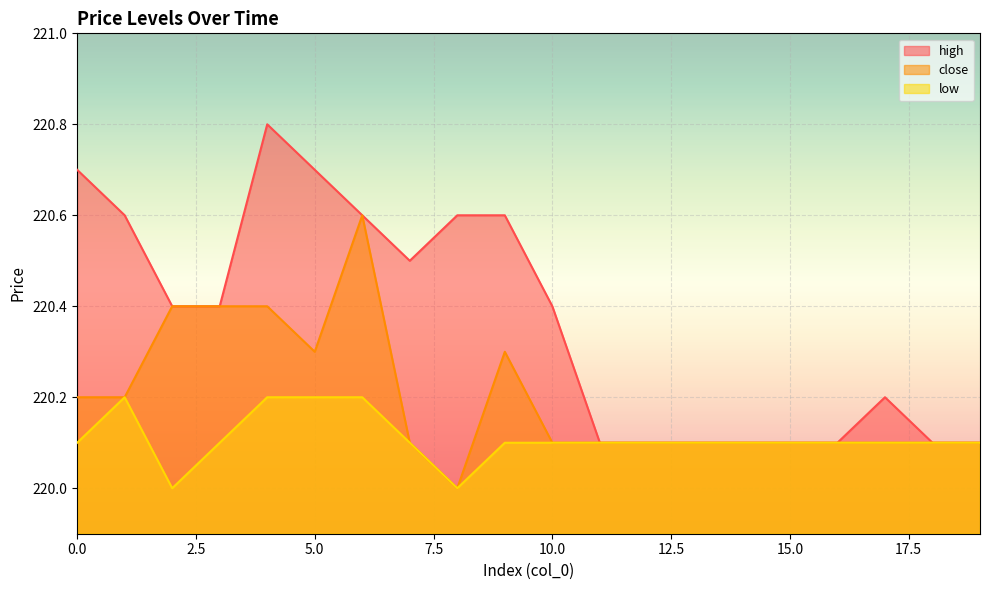

List the labels in order of close value, smallest first.

8, 7, 10, 11, 12, 13, 14, 15, 16, 17, 18, 19, 0, 1, 5, 9, 2, 3, 4, 6